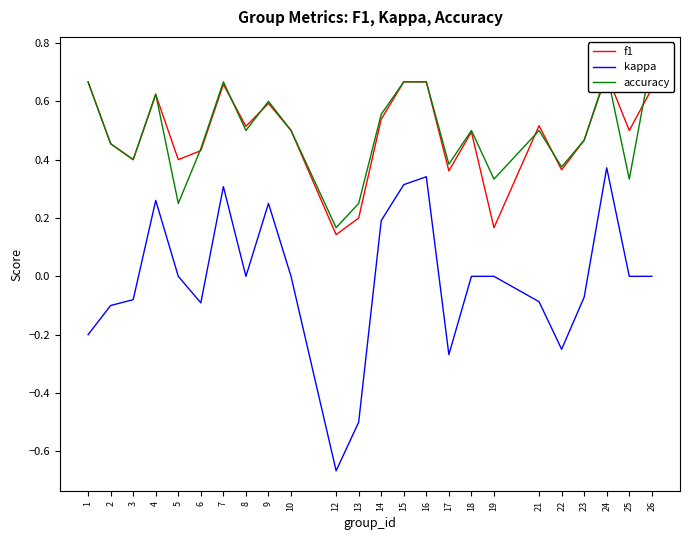

Count the number of categories in the chart.

24